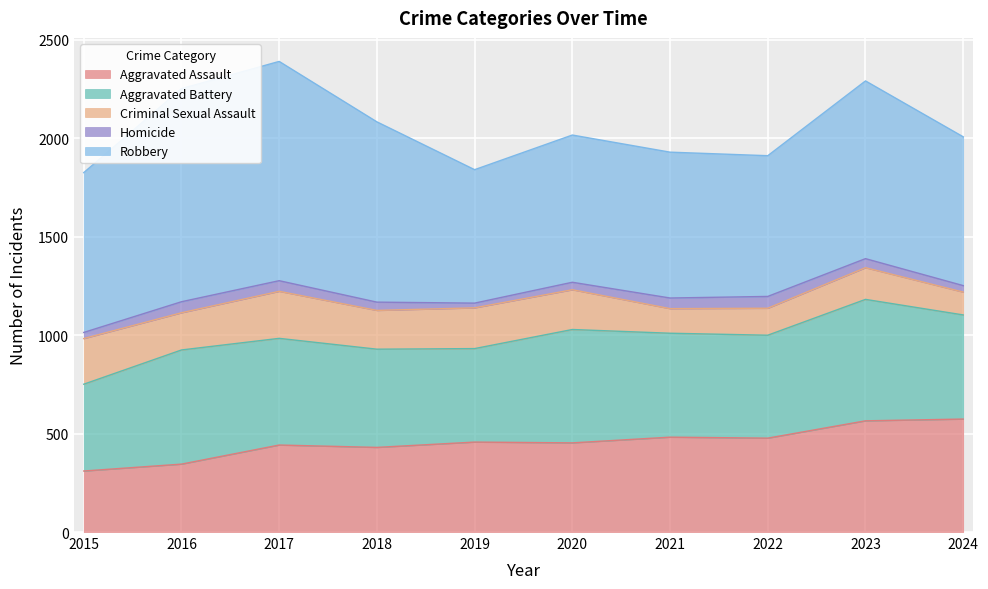

List the labels in order of Aggravated Assault value, smallest first.

2015, 2016, 2018, 2017, 2020, 2019, 2022, 2021, 2023, 2024